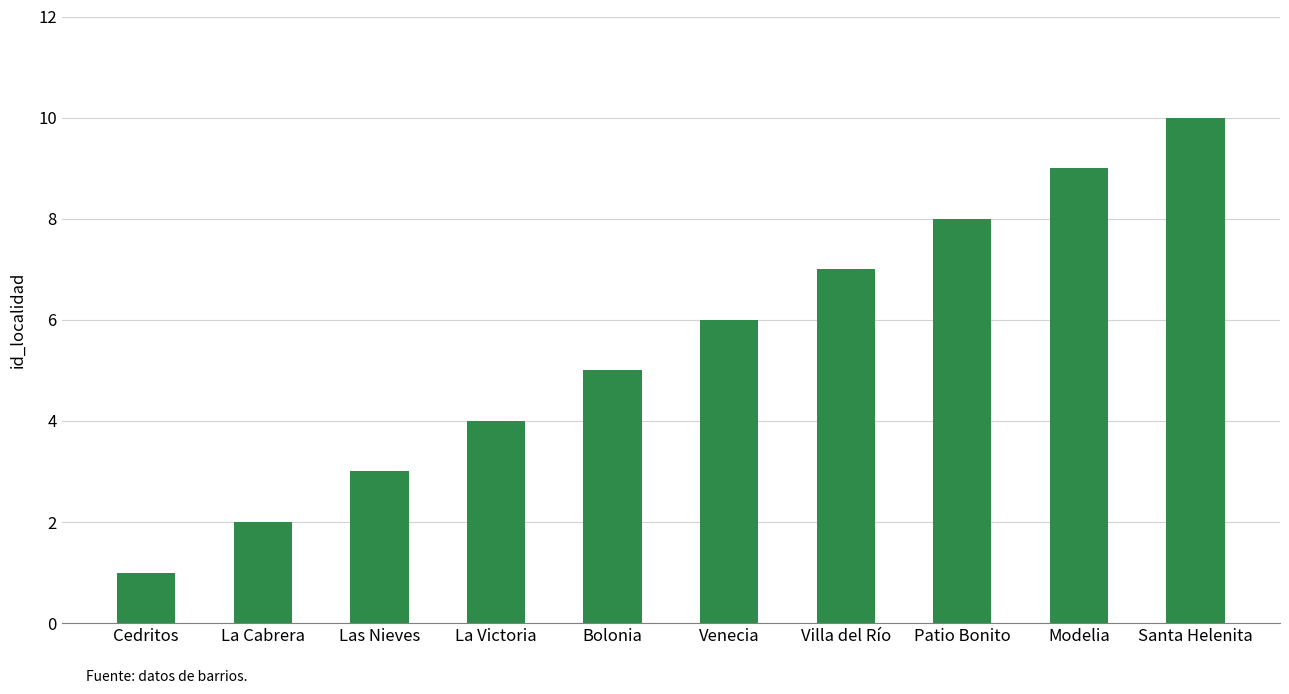

Read the value at La Cabrera.

2